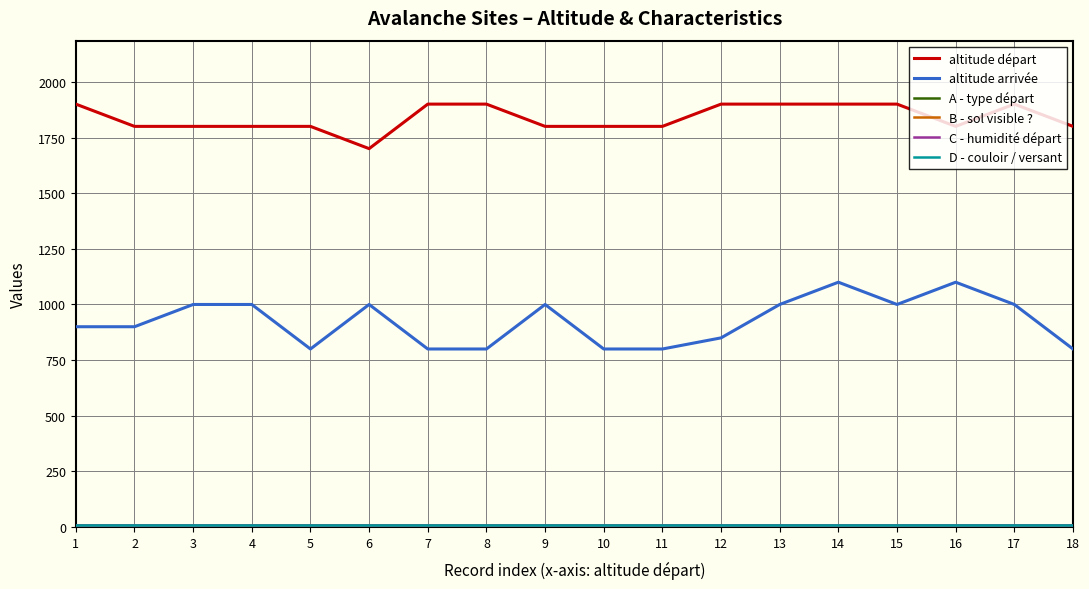

Which series has the largest range (max minus min)?

altitude arrivée